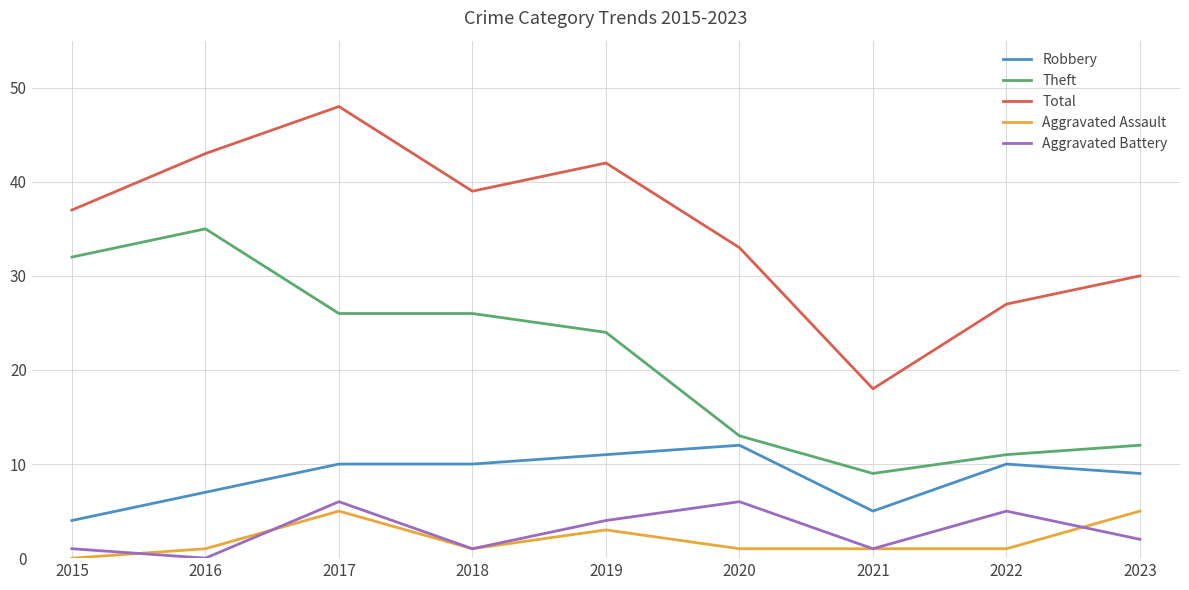

Between 2016 and 2022, which series saw the biggest shift?

Theft